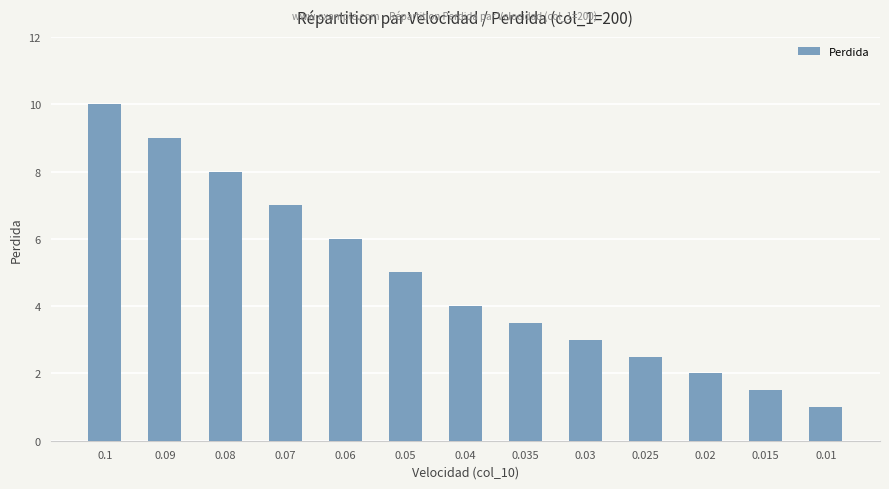

Are the bars horizontal?

No